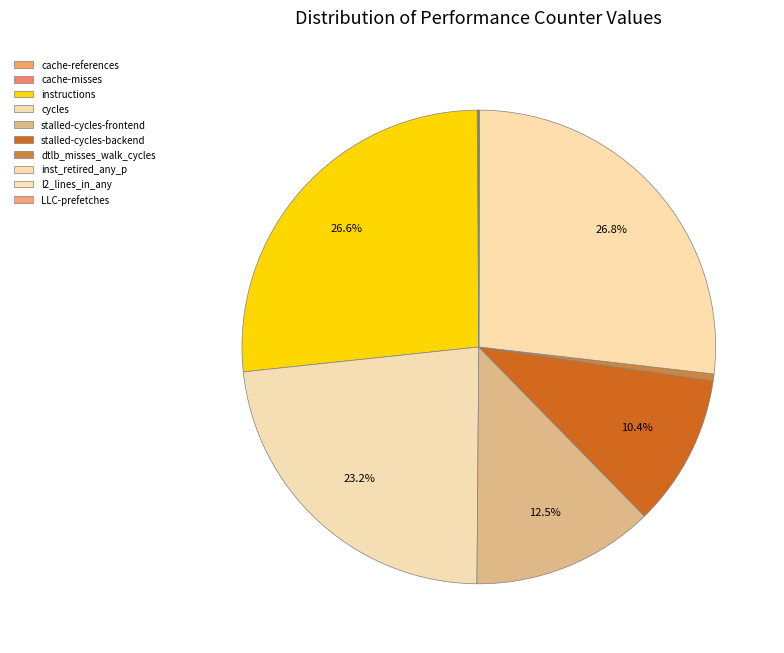

Is there any slice that represents more than half of the pie?

No